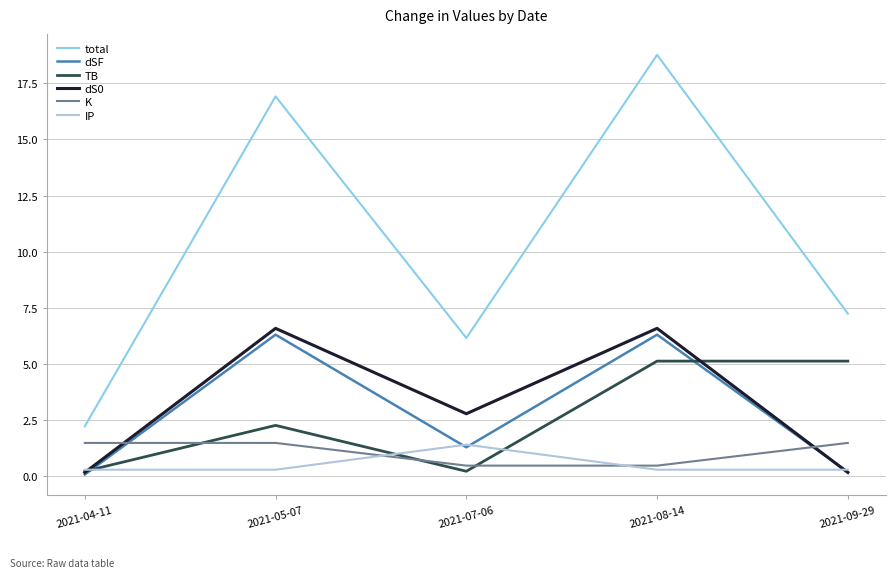

The total series shows 33.3 at 2021-08-14. True or false?

False